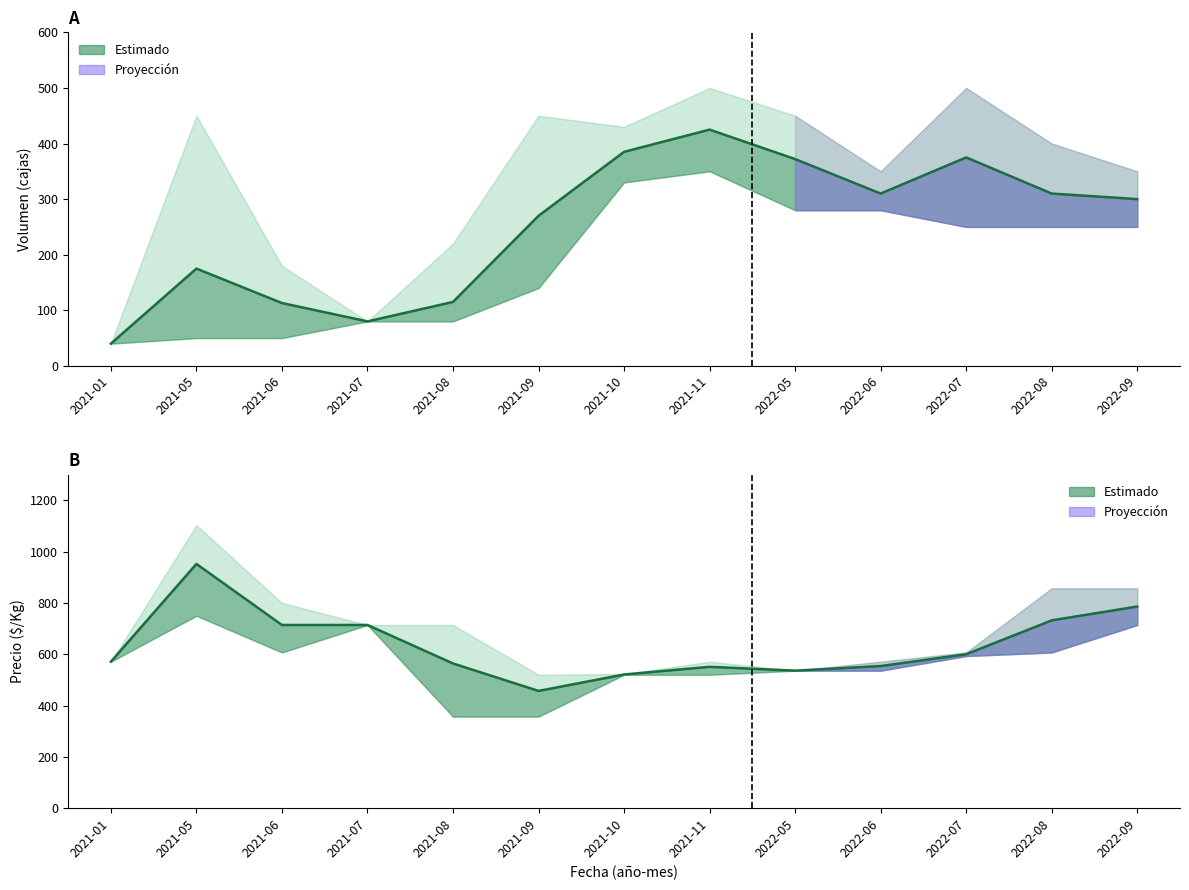

What is the label of the 8th point from the left?

2021-11